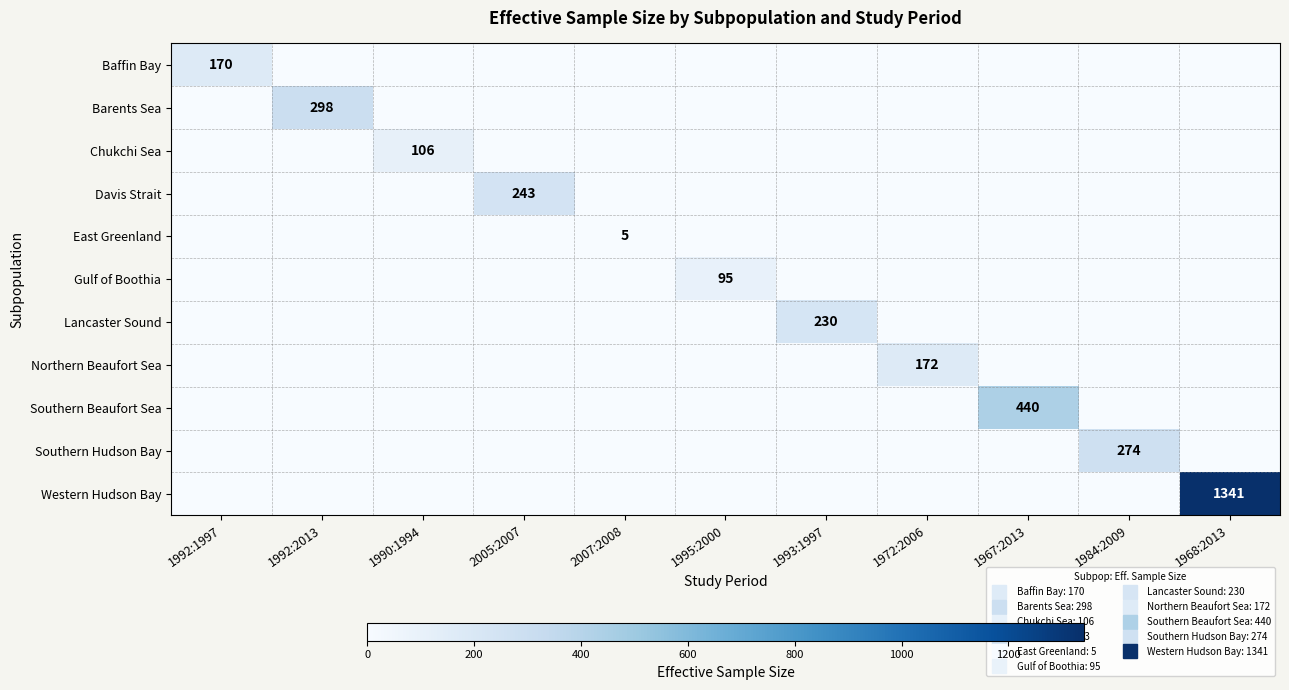

The value of Northern Beaufort Sea at 1984:2009 is -114. True or false?

False